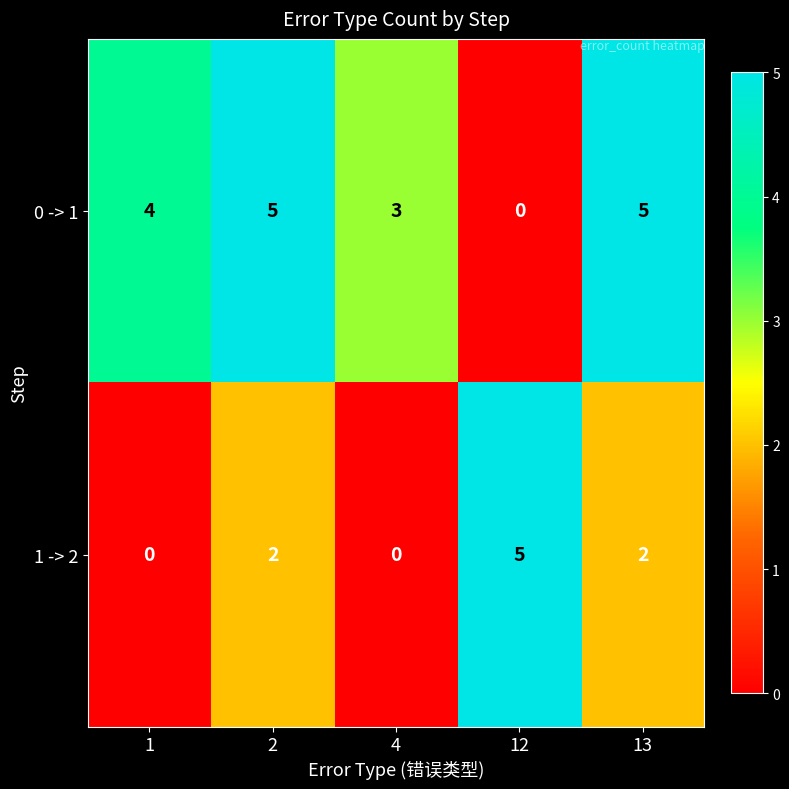

What is the maximum value shown in the chart?

5